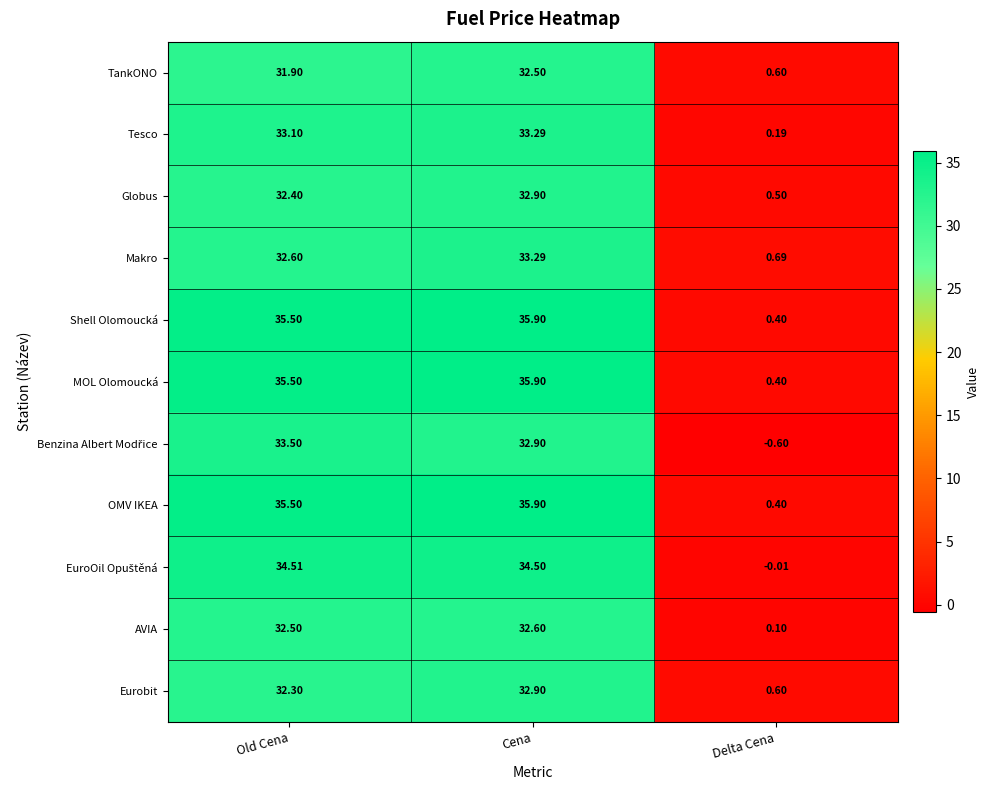

Is the value of OMV IKEA at Delta Cena greater than the value of Eurobit at Old Cena?

No